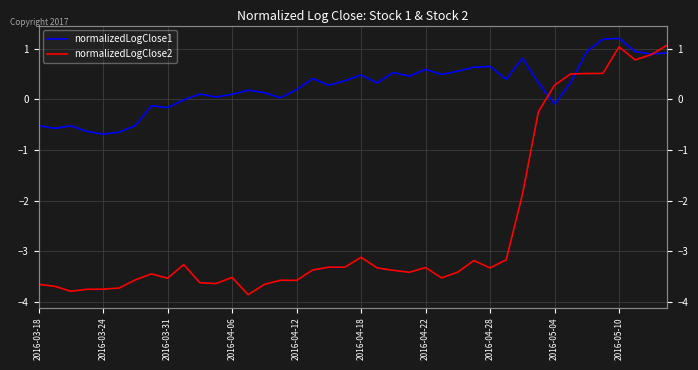

How many times do normalizedLogClose1 and normalizedLogClose2 cross each other?

3